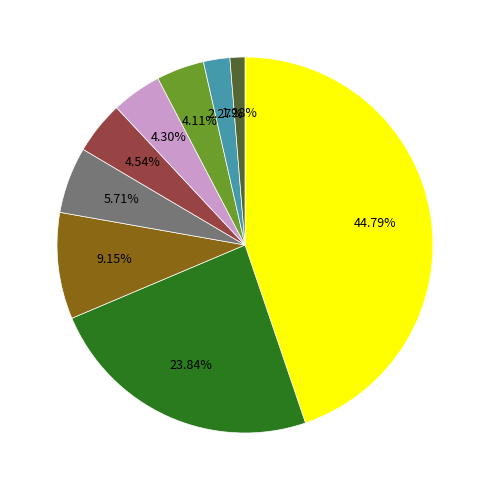

Is there a majority slice in this chart?

No